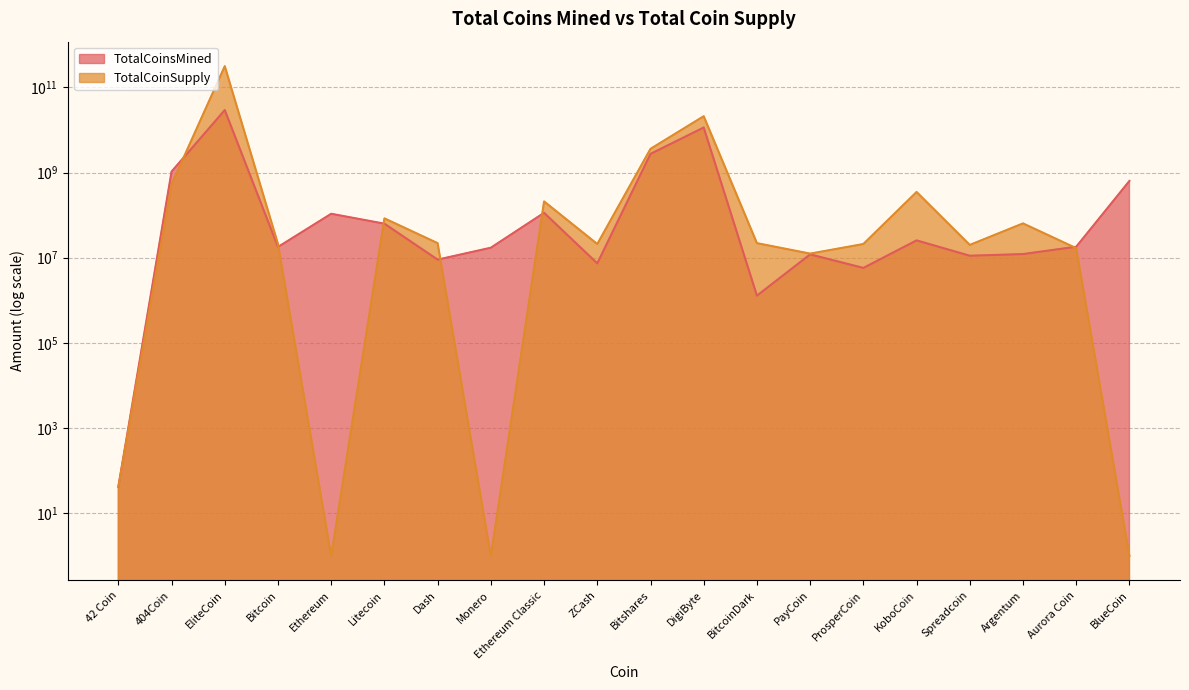

Is it true that TotalCoinSupply equals 21000000.0 at Bitcoin?

True